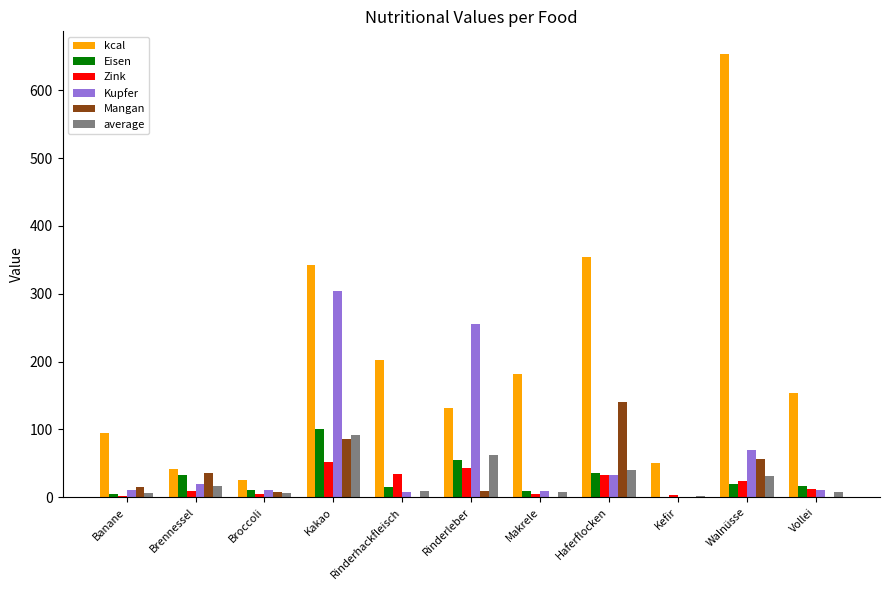

What are all the series names shown in the legend?

kcal, Eisen, Zink, Kupfer, Mangan, average